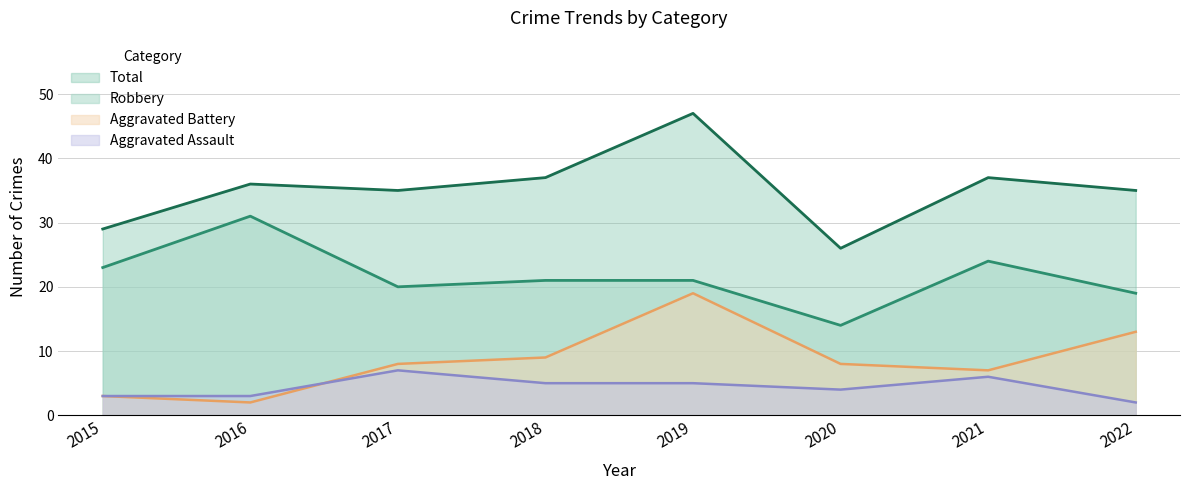

The value of Aggravated Assault at 2019 is 3. True or false?

False